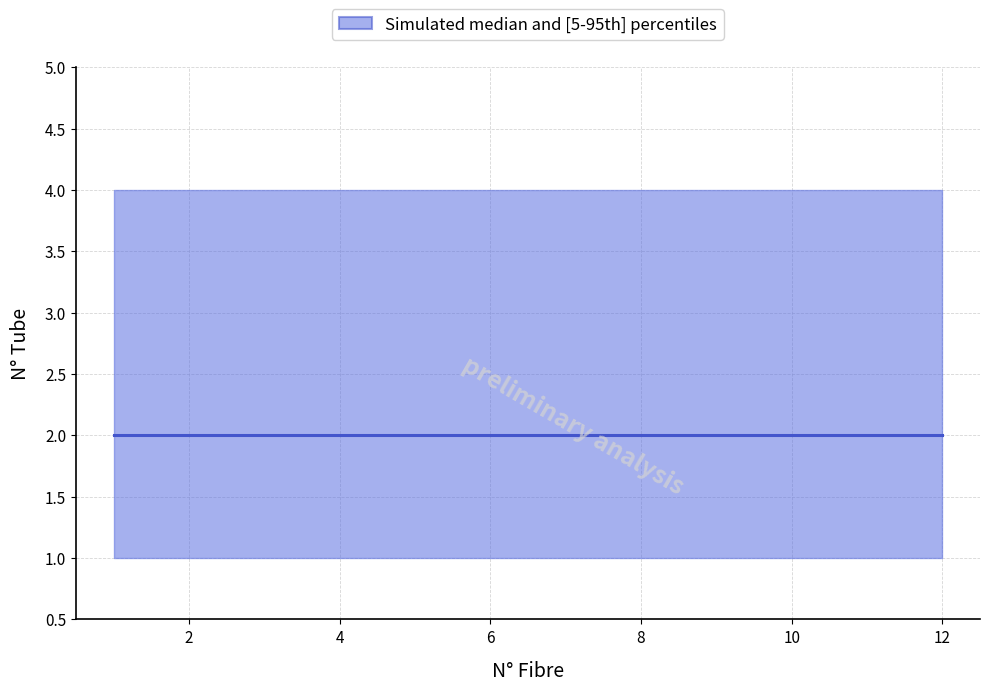

List the labels in order of upper value, largest first.

1, 2, 3, 4, 5, 6, 7, 8, 9, 10, 11, 12